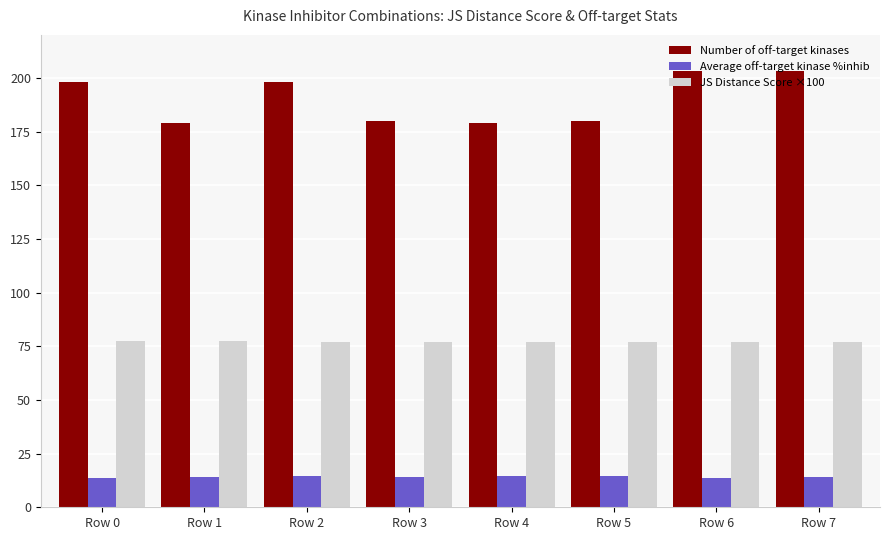

The value of Average off-target kinase %inhib at Row 5 is 14.8. True or false?

True